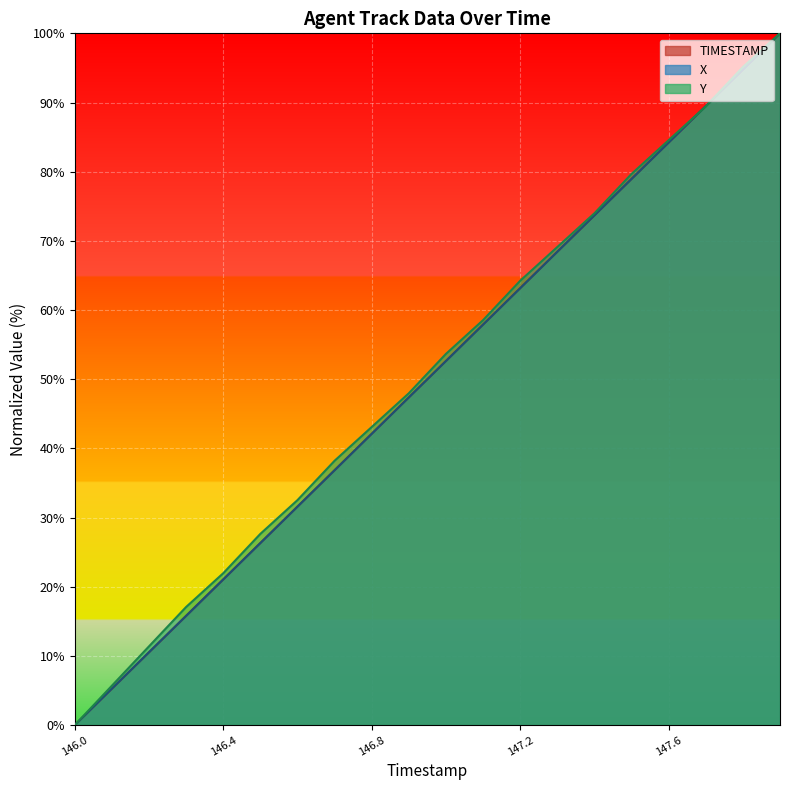

How many lines are shown in the chart?

3